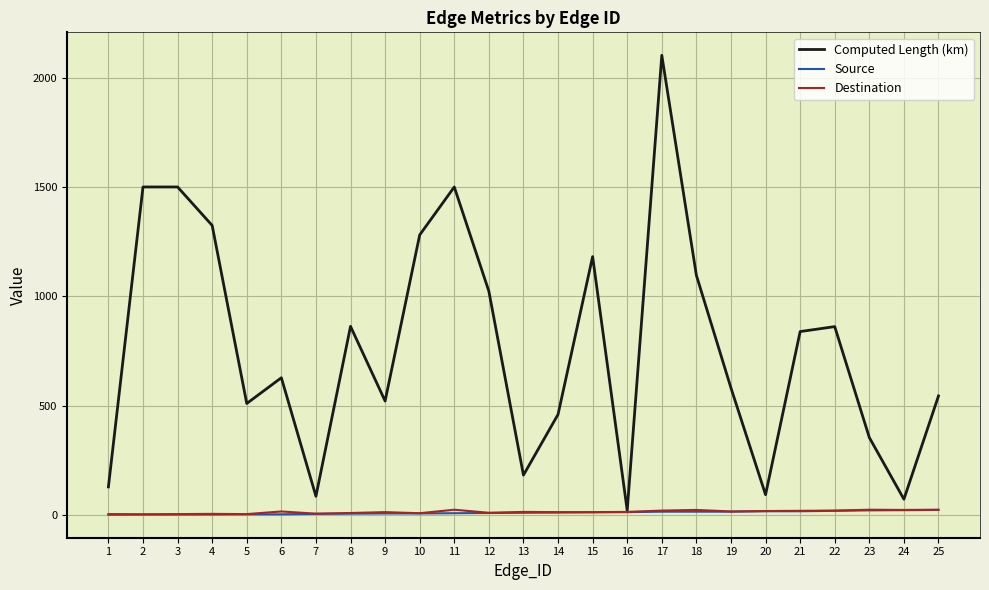

Which series has the largest total across all categories?

Computed Length (km)